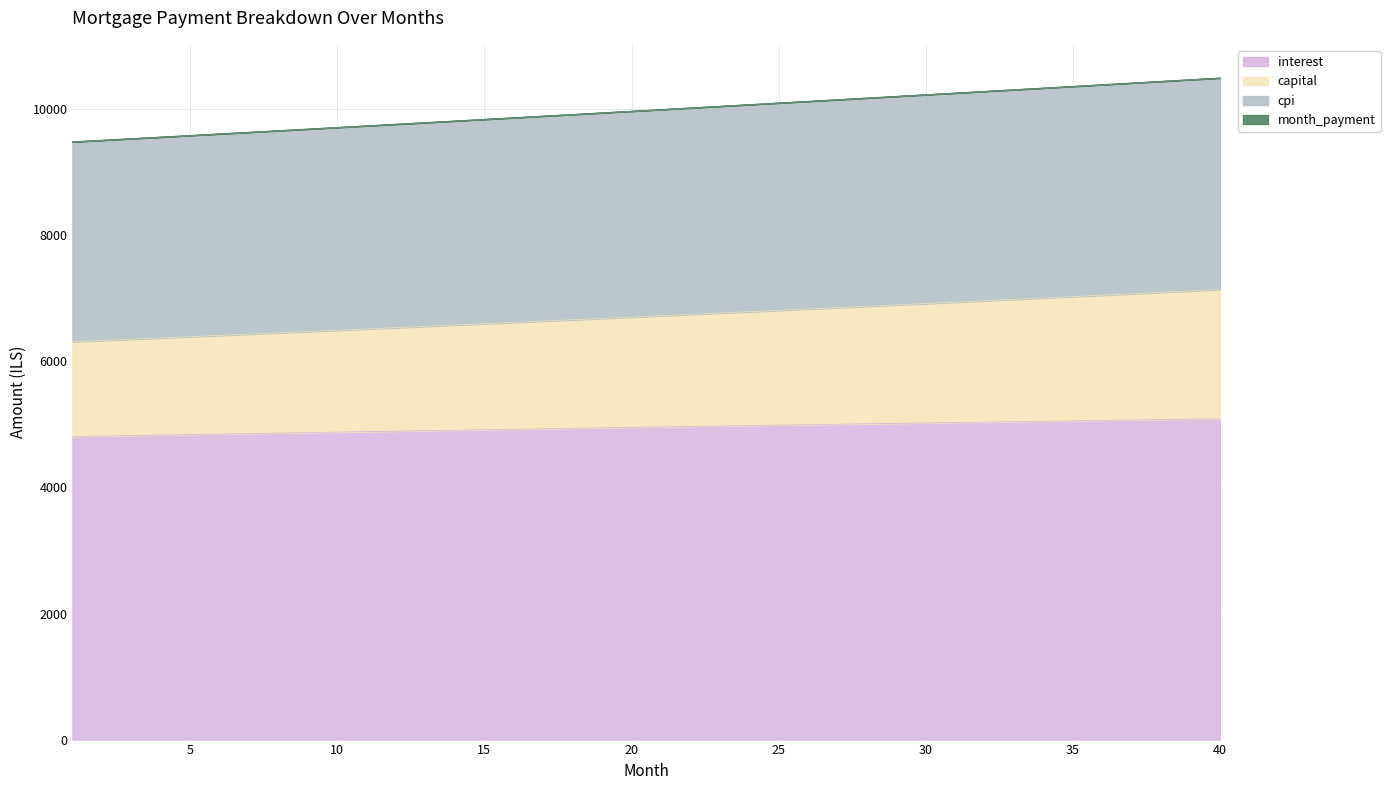

What is the difference between the maximum and minimum values in the month_payment series?

1012.9